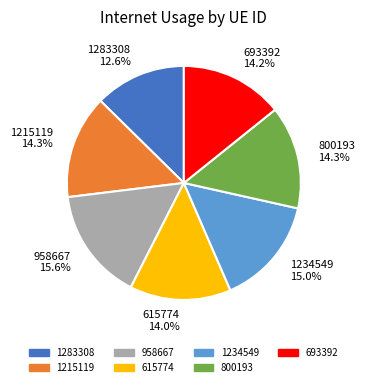

To the nearest percent, what is the average slice percentage?

14%